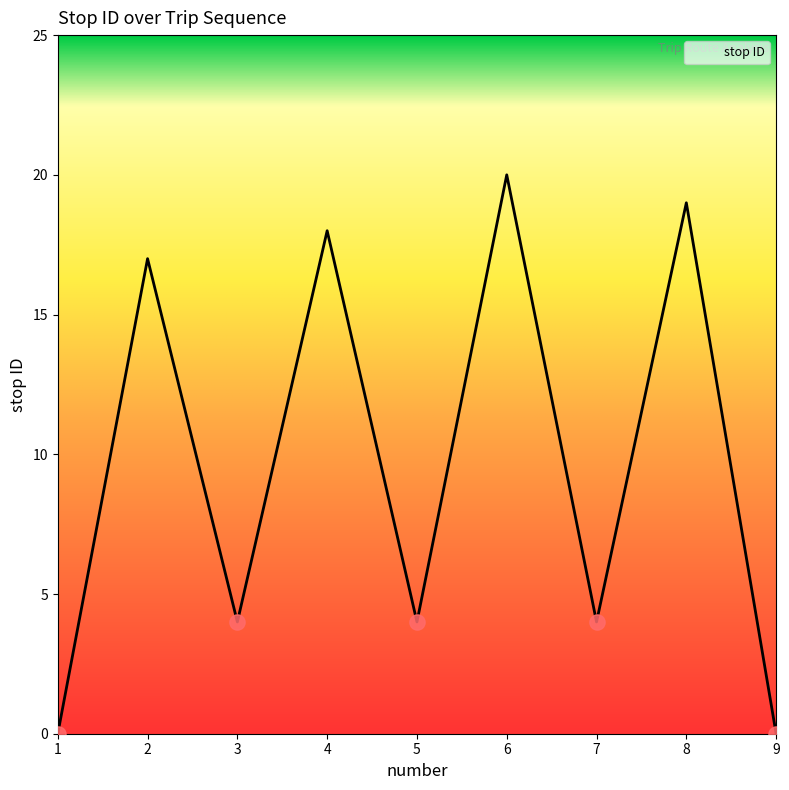

Approximately how many times larger is the value at 5 compared to 3?

1.0